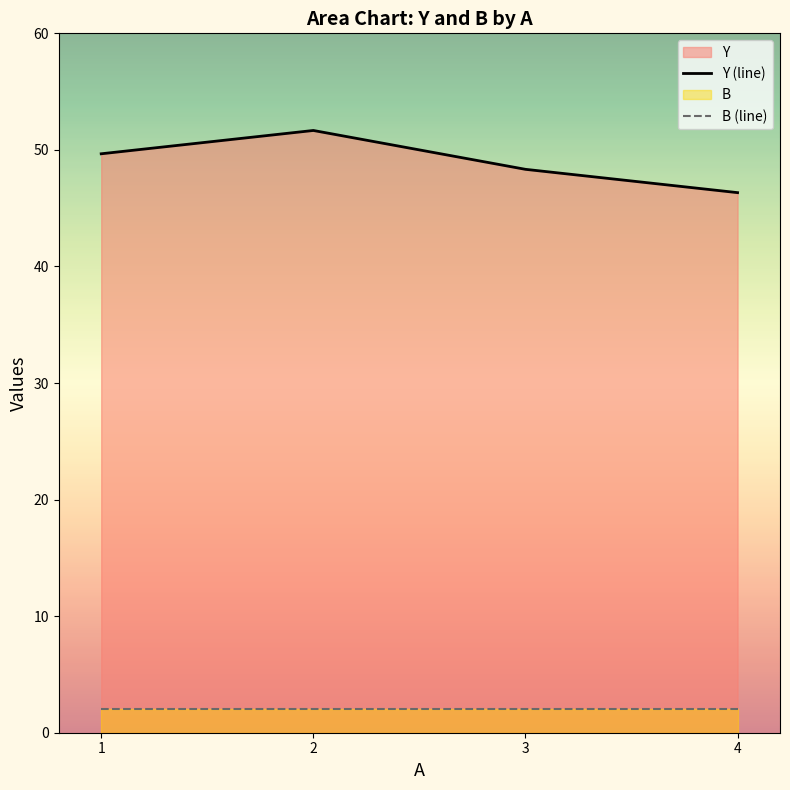

True or false: Y (line) and B (line) intersect in this chart.

False